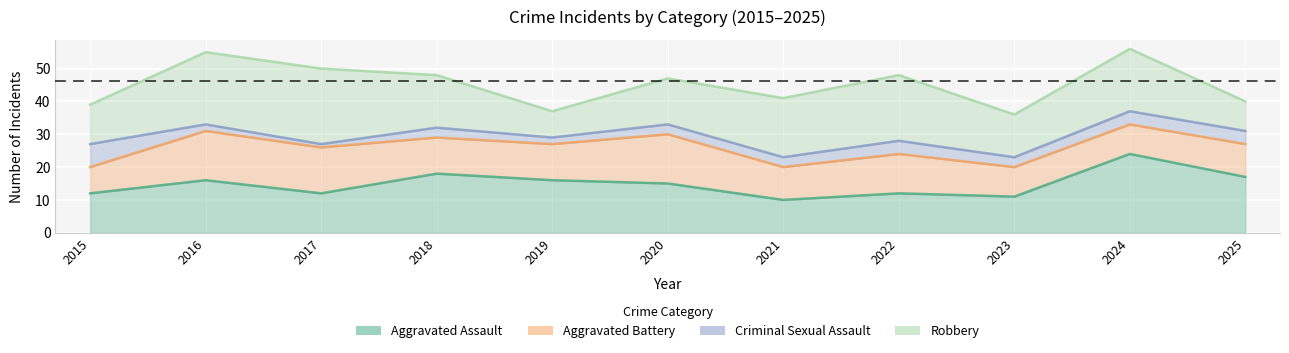

Which category has the lowest value across all series?

2017